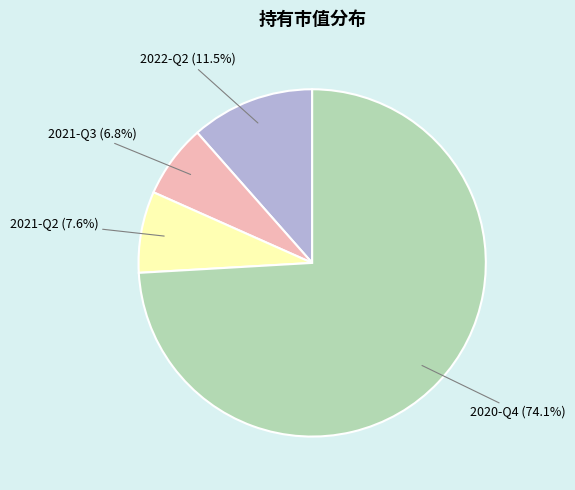

Is it true that 2021-Q3 is 1% of the pie?

False